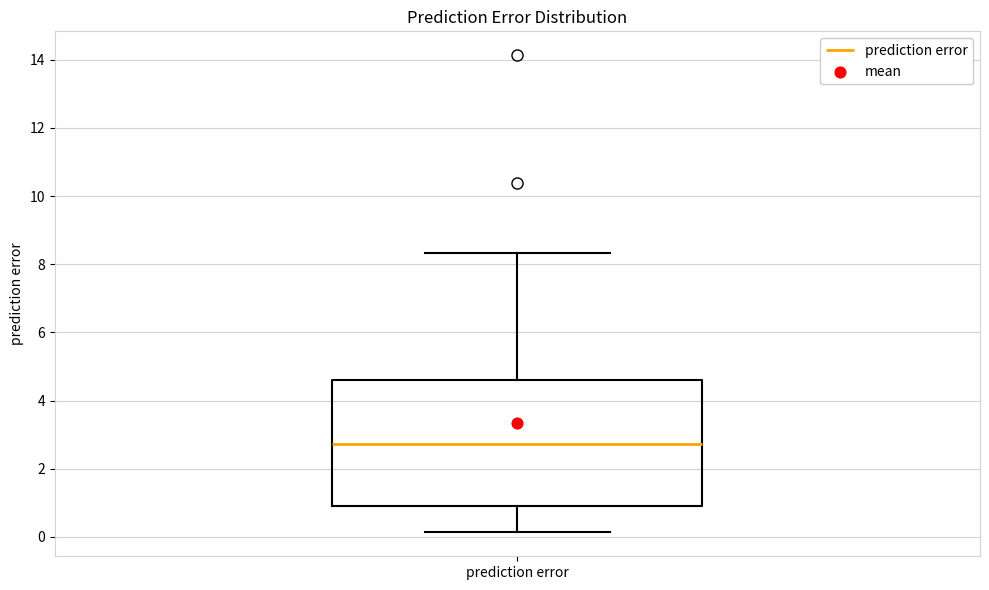

Transcribe this box plot: give where the median line is, the range the box spans, and where the two whiskers end, as read against the y-axis. The values are not printed on the chart, so give them approximately, as read against the axis.

median 2.8, box 1.0 to 4.6, whiskers 0.2 to 8.4